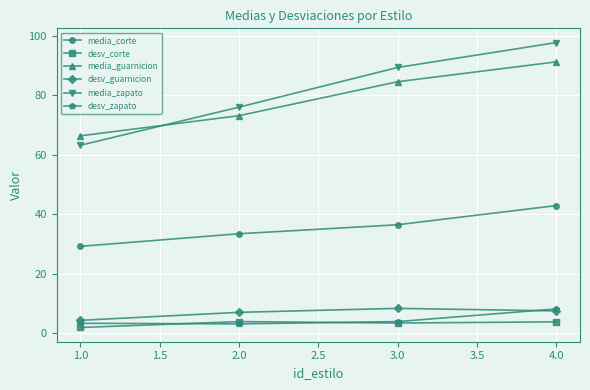

True or false: desv_zapato has a value of 11.5 at 4.0.

False